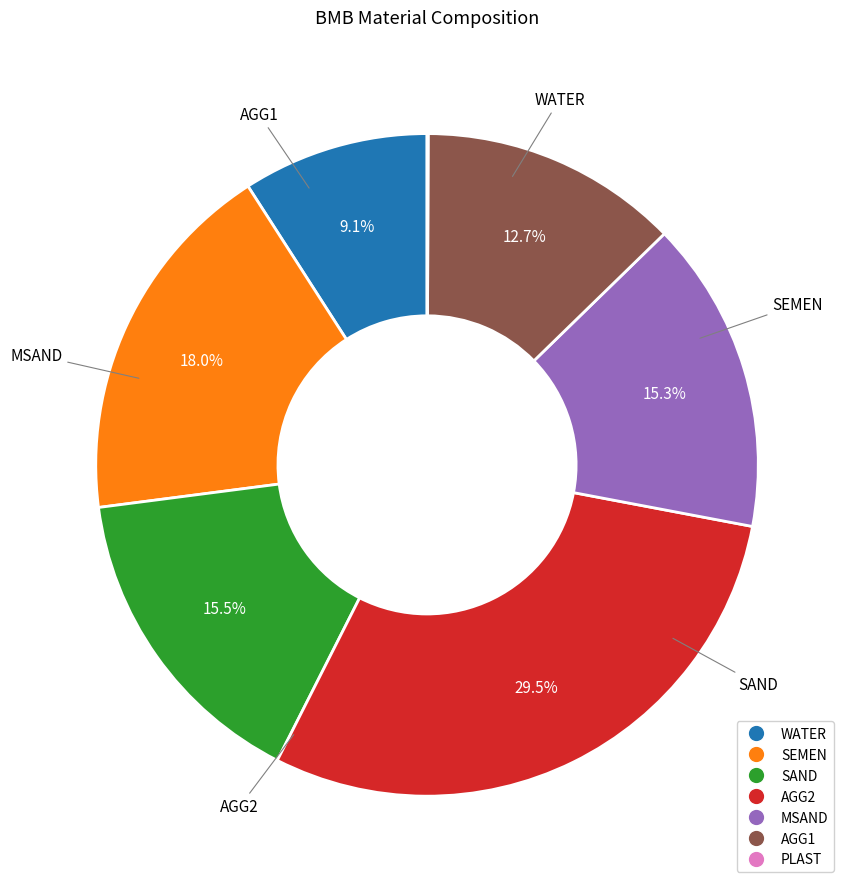

What is the largest slice in the pie chart?

AGG2